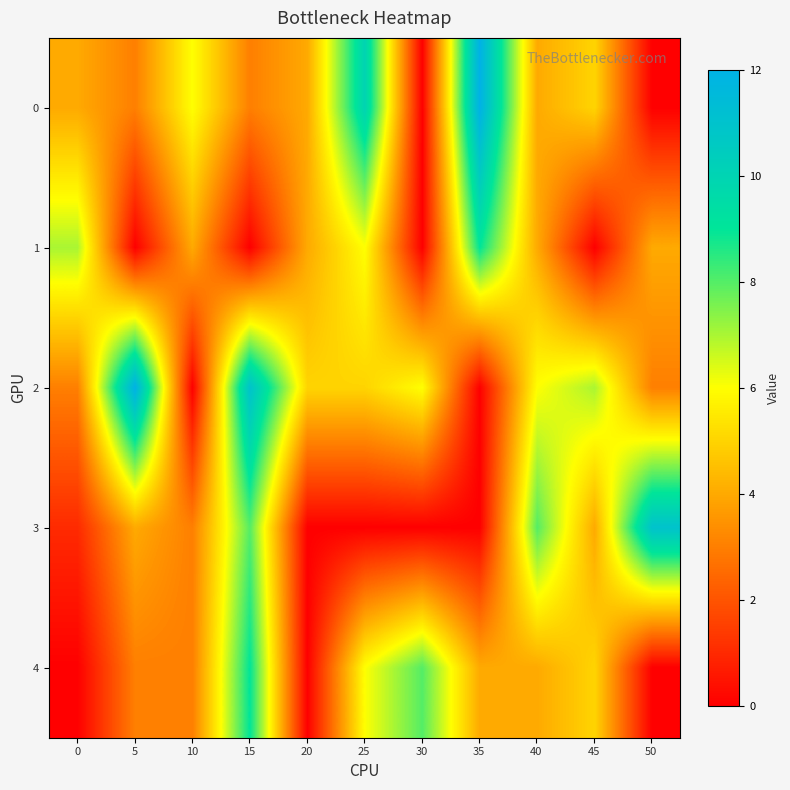

What is the maximum value shown in the chart?

12